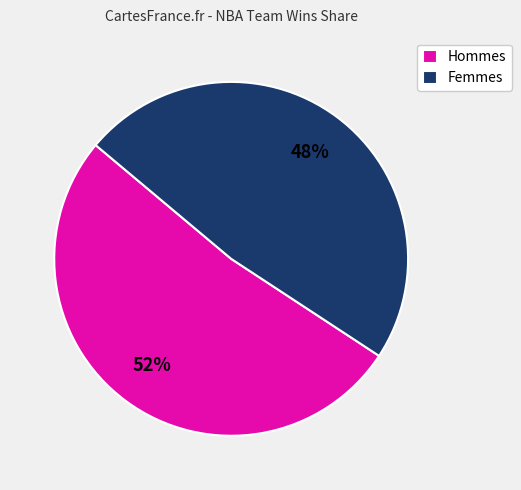

Combined, do Femmes and Hommes account for over 50%?

Yes